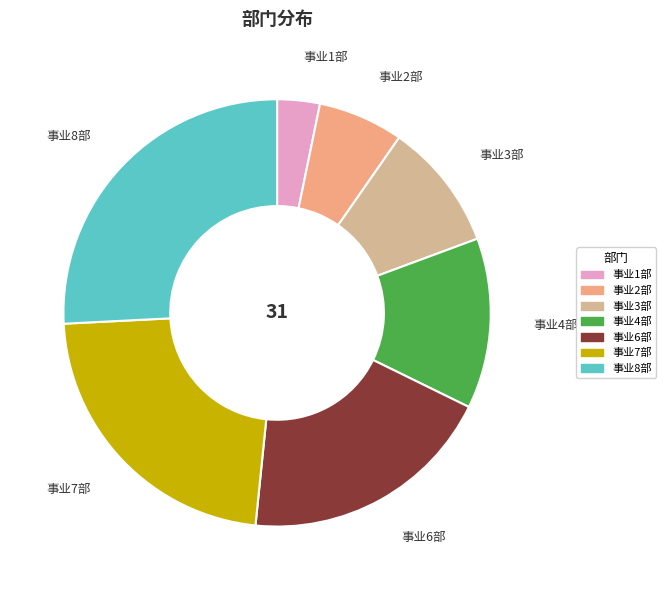

Is it true that 事业4部 is 1% of the pie?

False